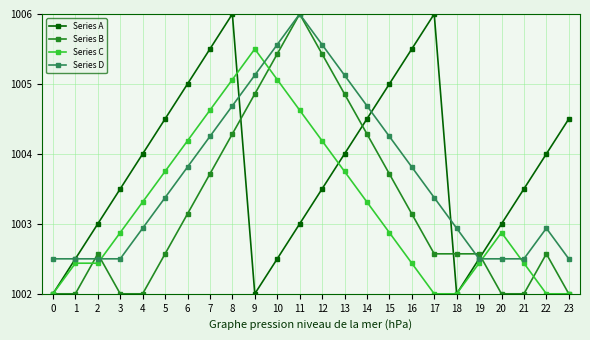

Is the value of Series B at 6 greater than the value of Series C at 0?

Yes